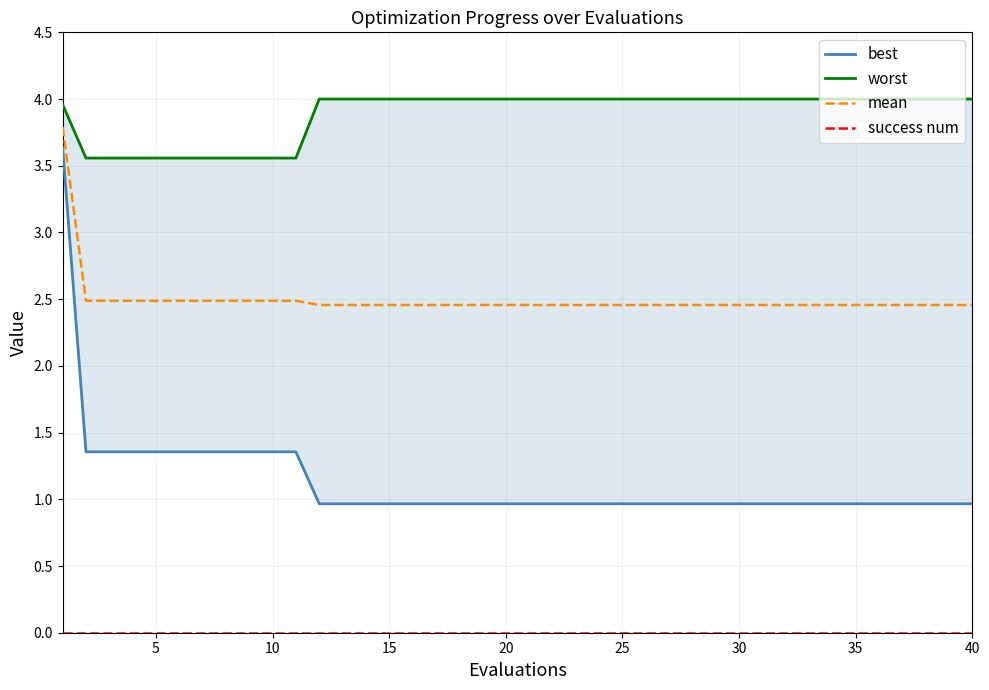

True or false: best and success num cross at least once.

False